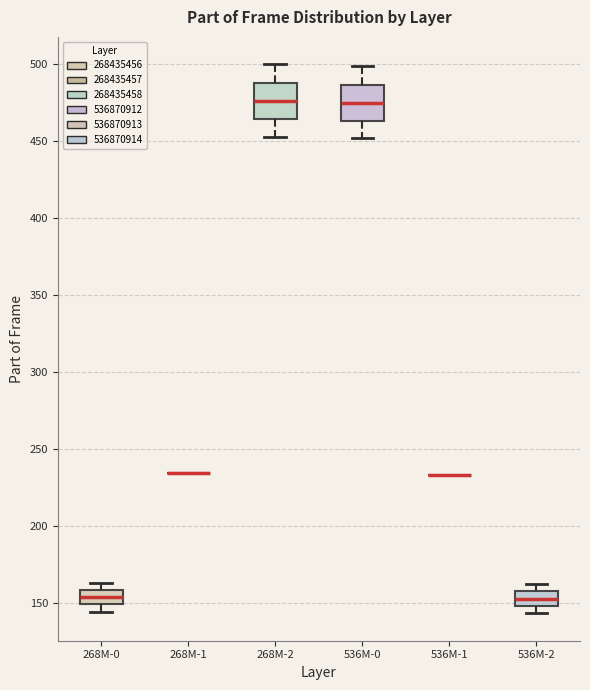

Reading left to right, transcribe this box plot: for each box, give where its median line is, the range the box spans, and where its two whiskers end, as read against the y-axis. The values are not printed on the chart, so give them approximately, as read against the axis.

268M-0: median 155, box 150 to 160, whiskers 145 to 165
268M-1: box collapsed to a line at 235, whiskers 235 to 235
268M-2: median 475, box 465 to 490, whiskers 455 to 500
536M-0: median 475, box 465 to 485, whiskers 450 to 500
536M-1: box collapsed to a line at 235, whiskers 235 to 235
536M-2: median 155 (inside the box), box 150 to 155, whiskers 145 to 160